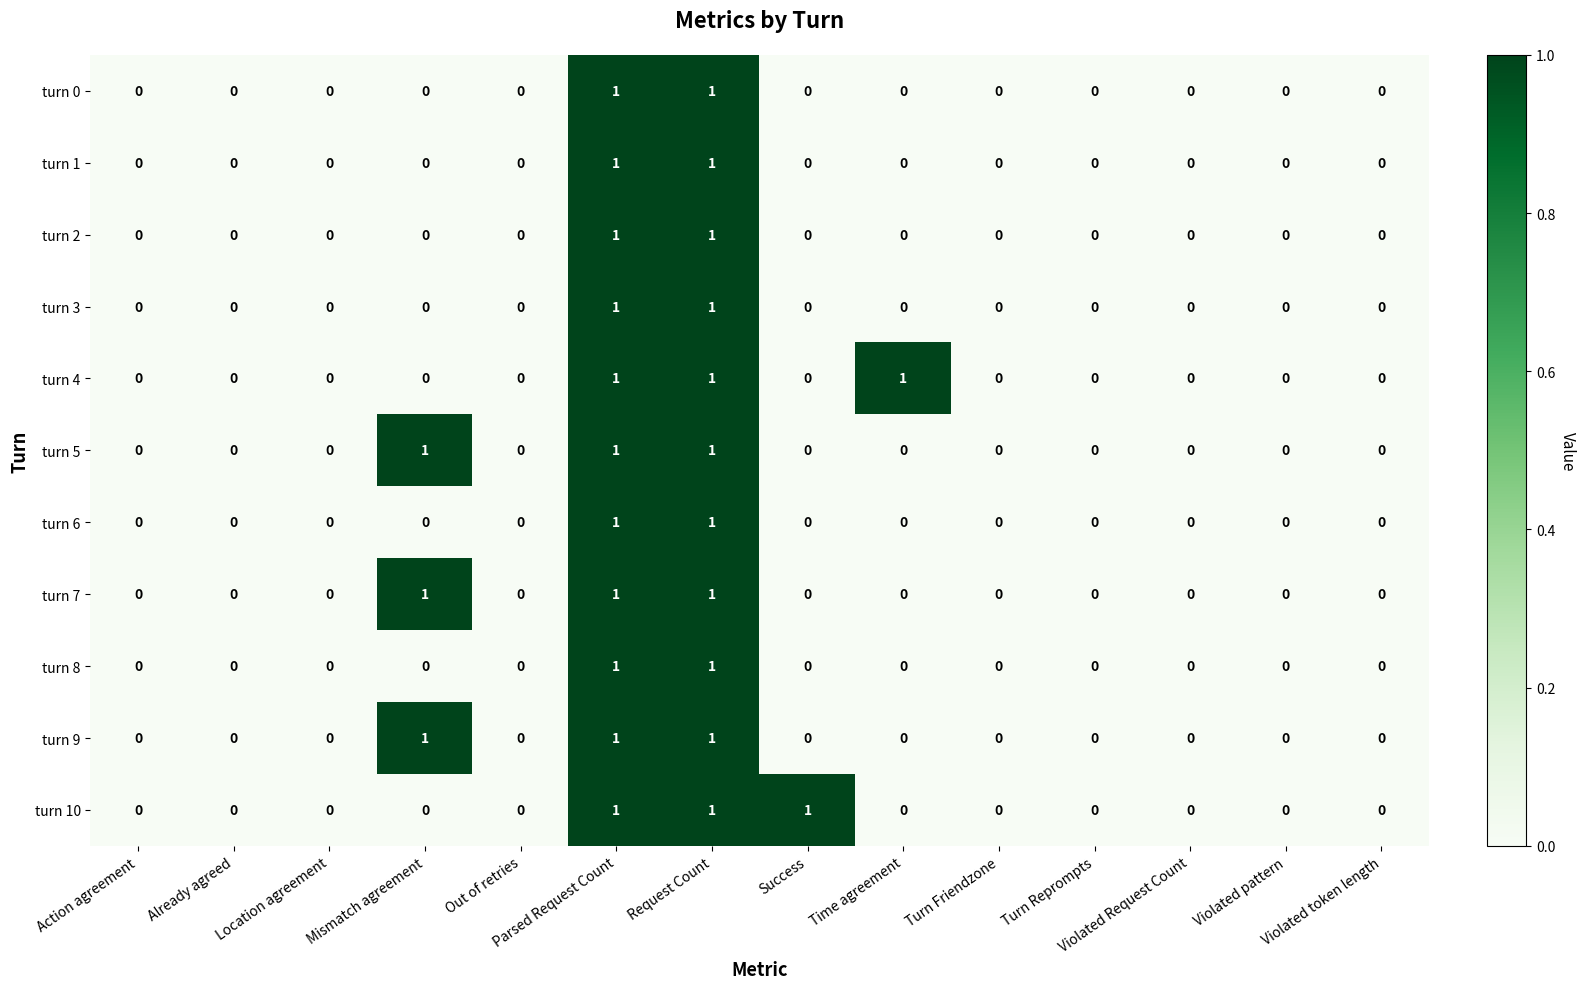

How many turn 4 values are between 0 and 1?

14